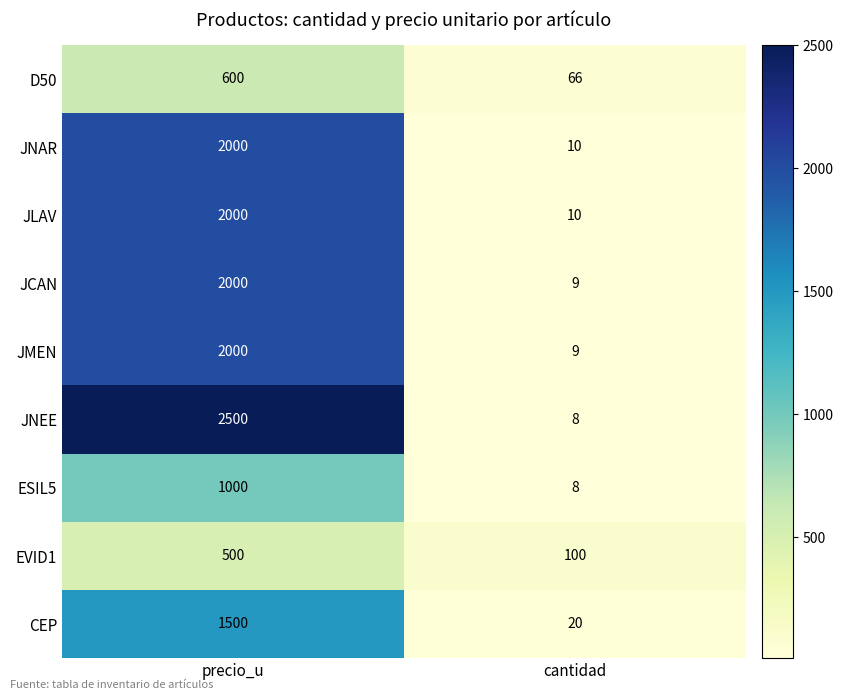

What is the maximum value shown in the chart?

2500